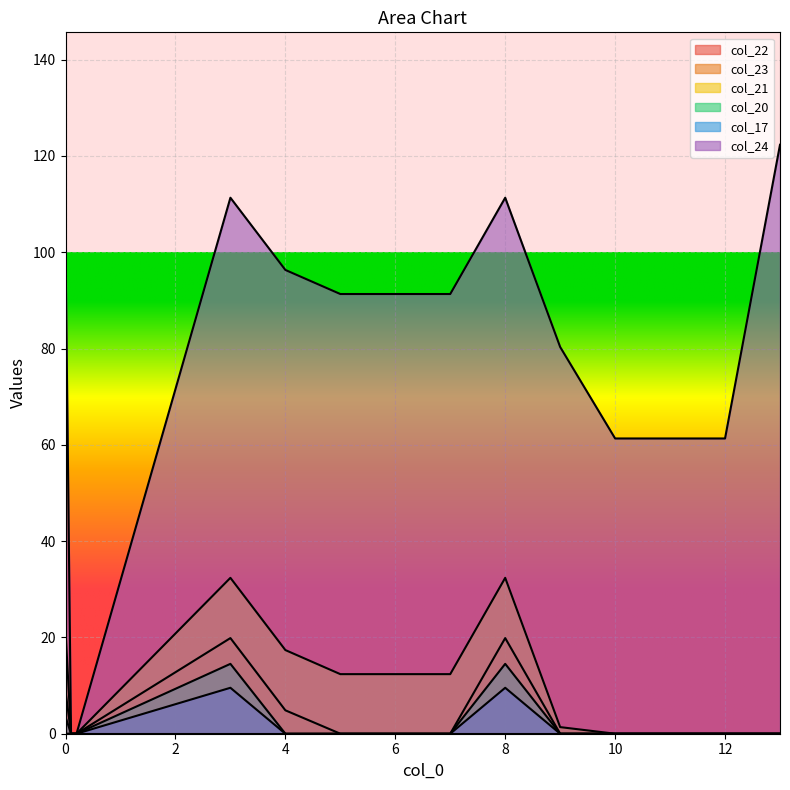

What is the label of the 8th point from the right?

6.0